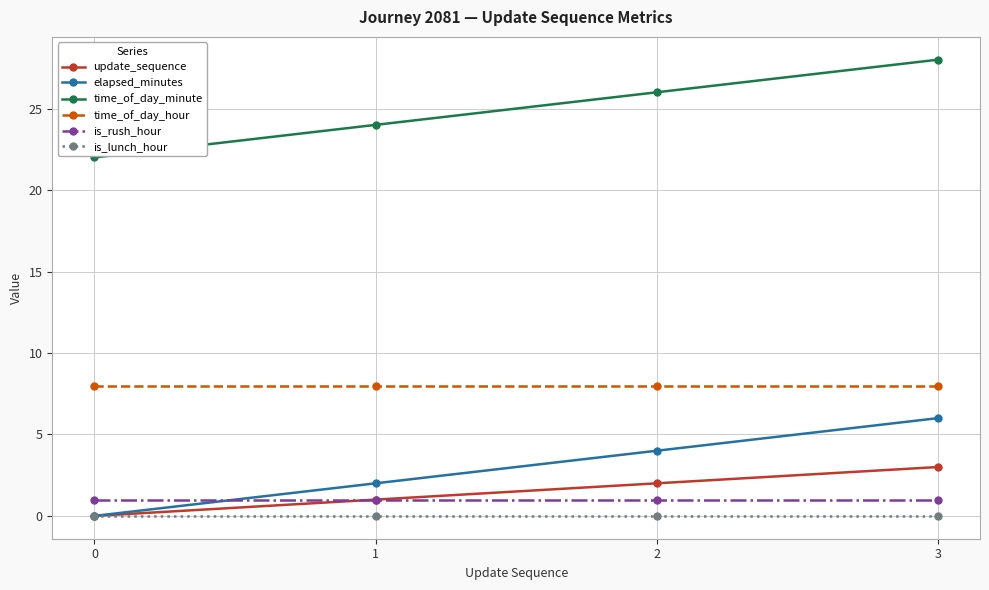

Reading left to right, extract all data points from this chart.

update_sequence: 0	1	2	3
elapsed_minutes: 0	2	4	6
time_of_day_minute: 22	24	26	28
time_of_day_hour: 8	8	8	8
is_rush_hour: 1	1	1	1
is_lunch_hour: 0	0	0	0